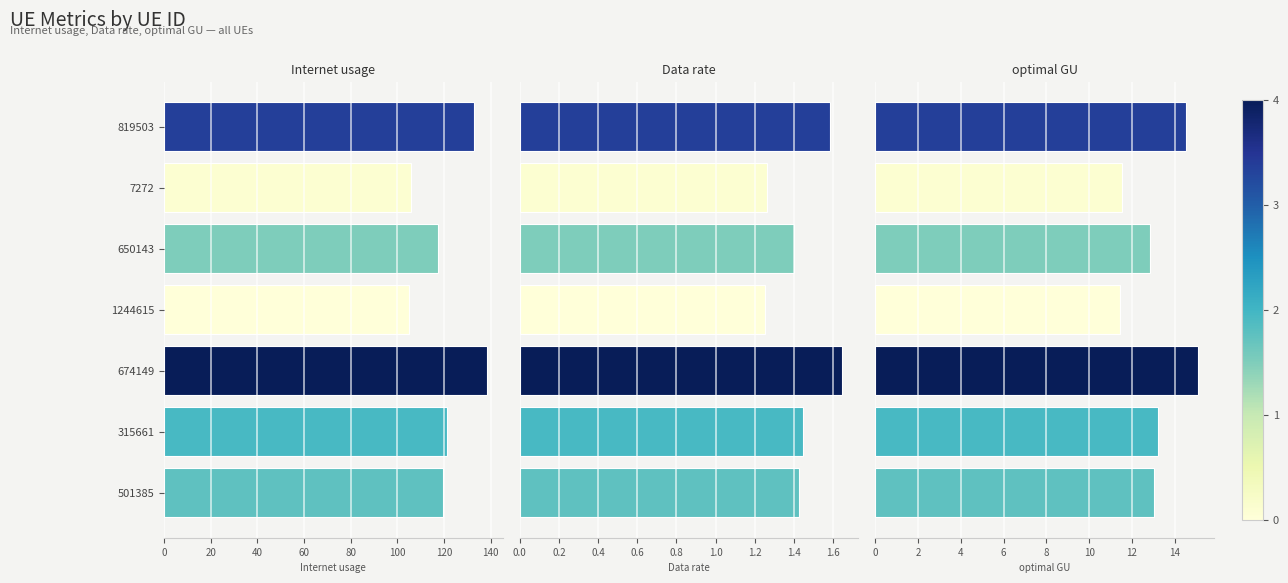

Between 501385 and 650143, which series saw the biggest shift?

Internet usage